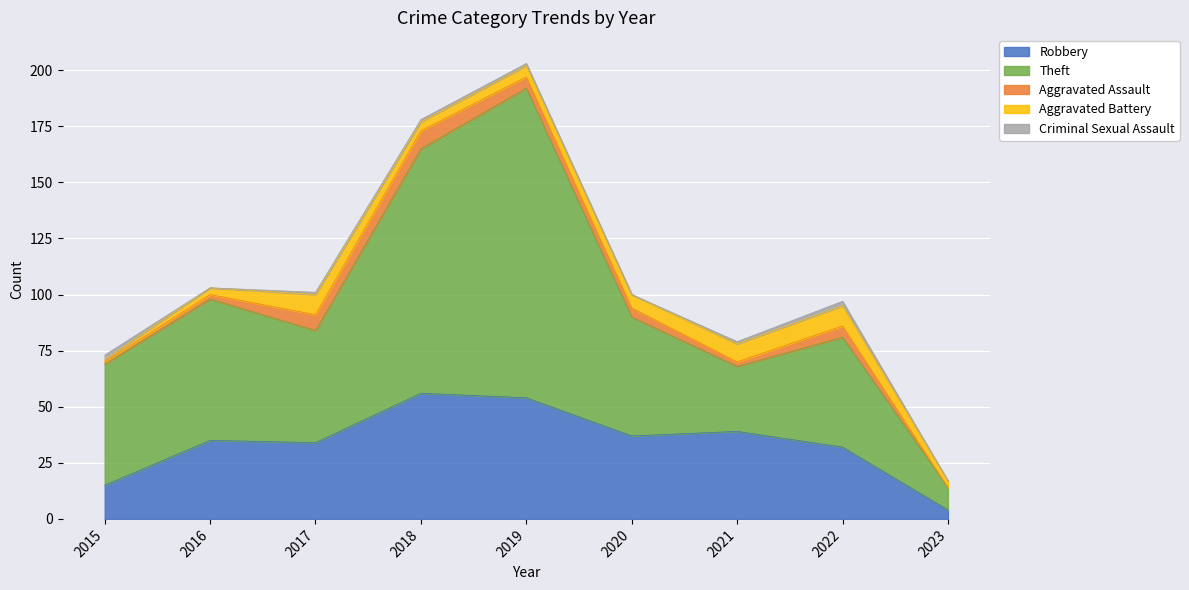

Reading left to right, list all the values displayed in this chart.

Robbery: 2015=15	2016=35	2017=34	2018=56	2019=54	2020=37	2021=39	2022=32	2023=4
Theft: 2015=54	2016=63	2017=50	2018=109	2019=138	2020=53	2021=29	2022=49	2023=10
Aggravated Assault: 2015=1	2016=2	2017=7	2018=8	2019=5	2020=4	2021=2	2022=5	2023=0
Aggravated Battery: 2015=1	2016=3	2017=9	2018=4	2019=5	2020=6	2021=8	2022=9	2023=3
Criminal Sexual Assault: 2015=2	2016=0	2017=1	2018=1	2019=1	2020=0	2021=1	2022=2	2023=0